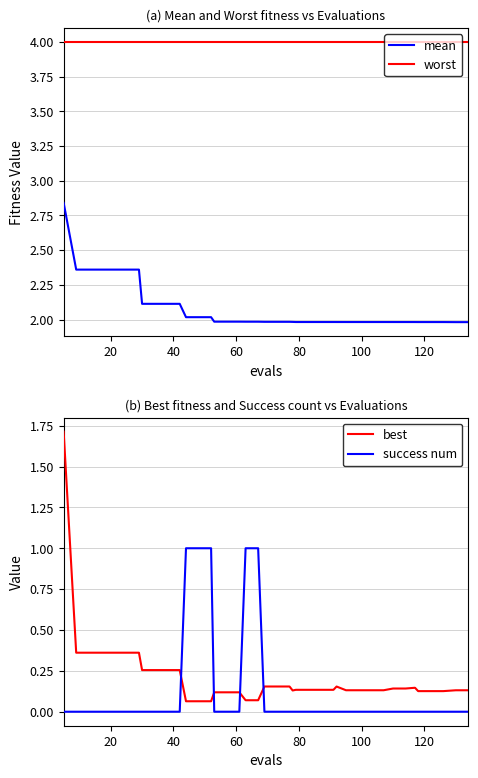

How many categories are shown in the chart?

40